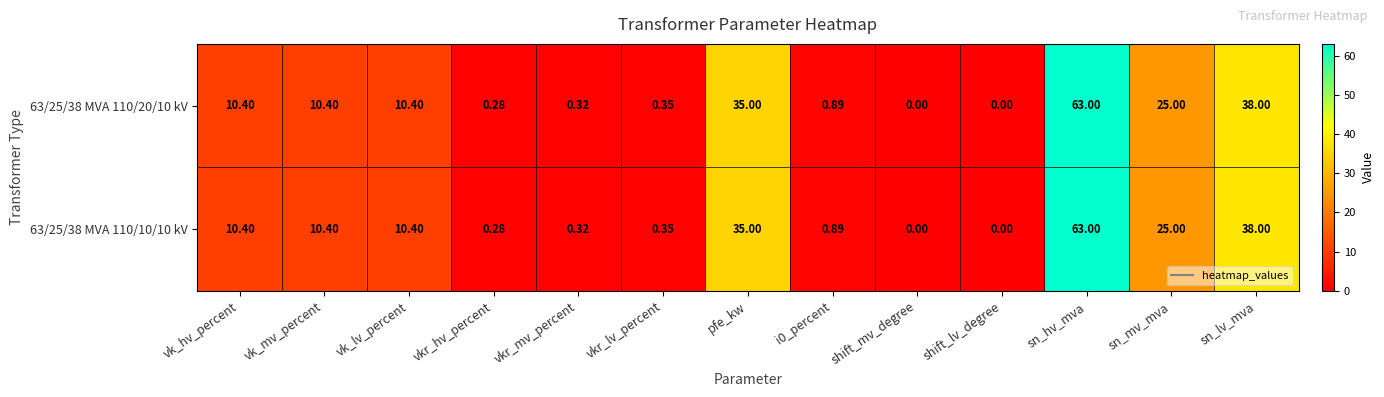

At which category is the sum across all series the highest?

sn_hv_mva